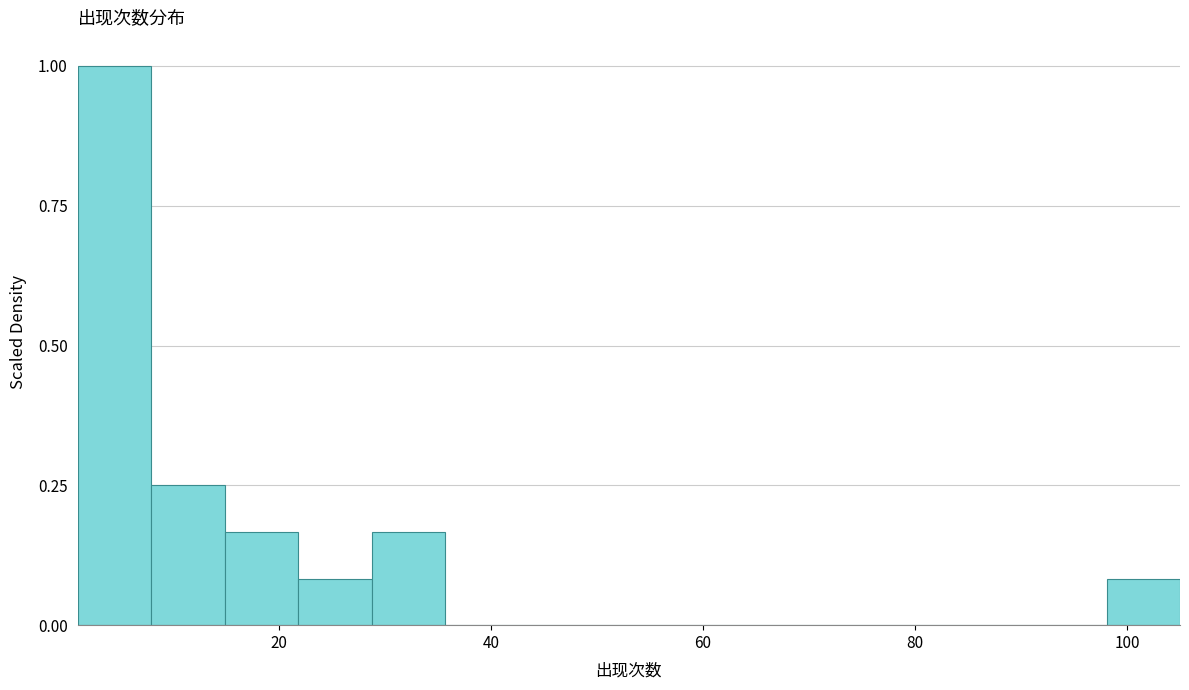

Read against the x-axis, roughly where is the centre of the tallest bar?

4